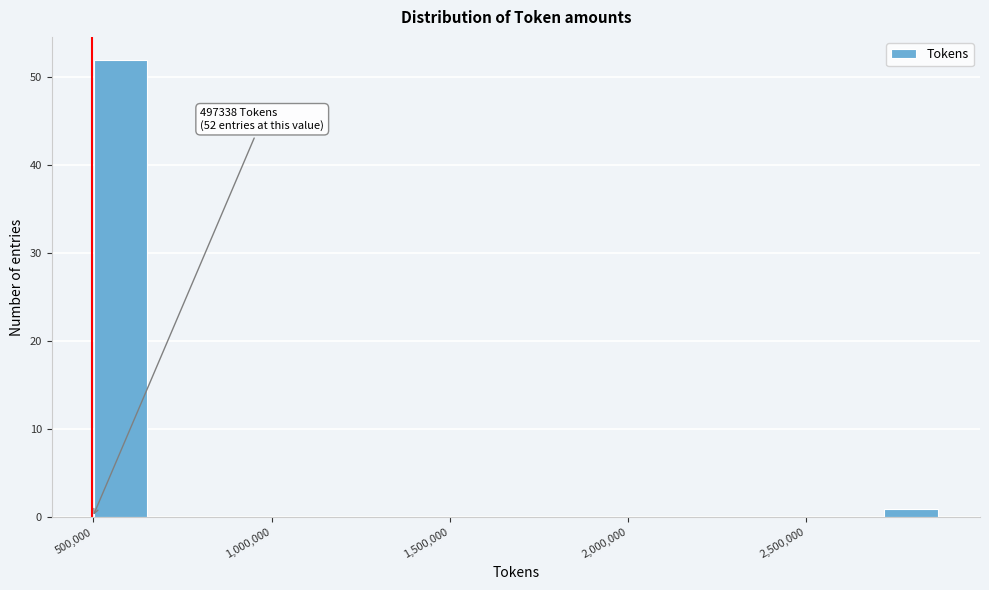

Around what value on the x-axis is the tallest bar? Give the approximate position of its centre, as read against the axis.

600000